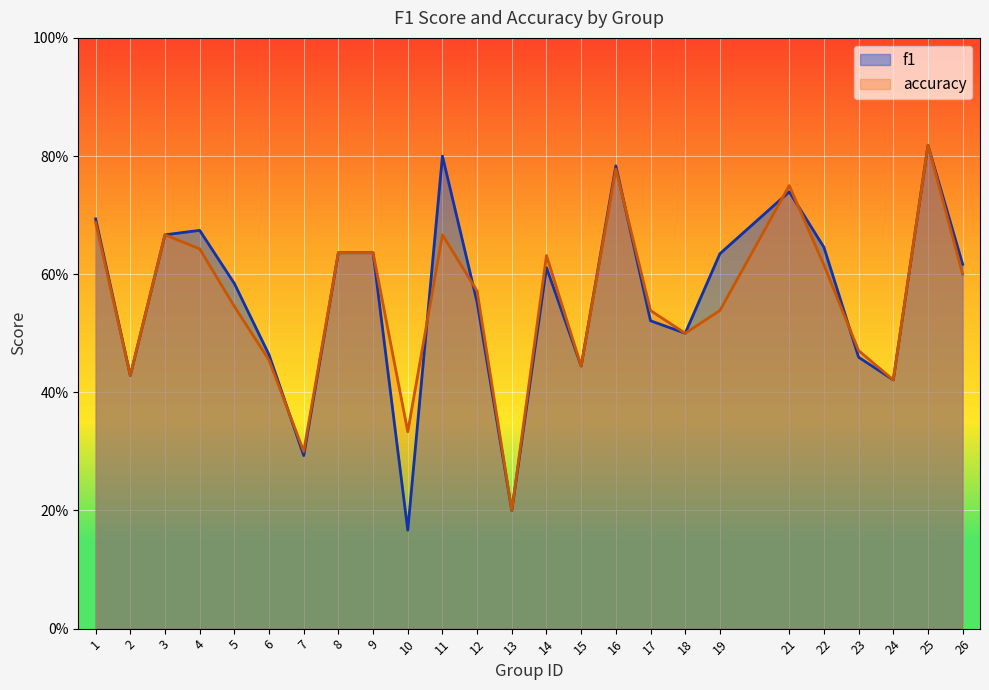

What is the sum of the f1 values at 12 and 13?

0.8